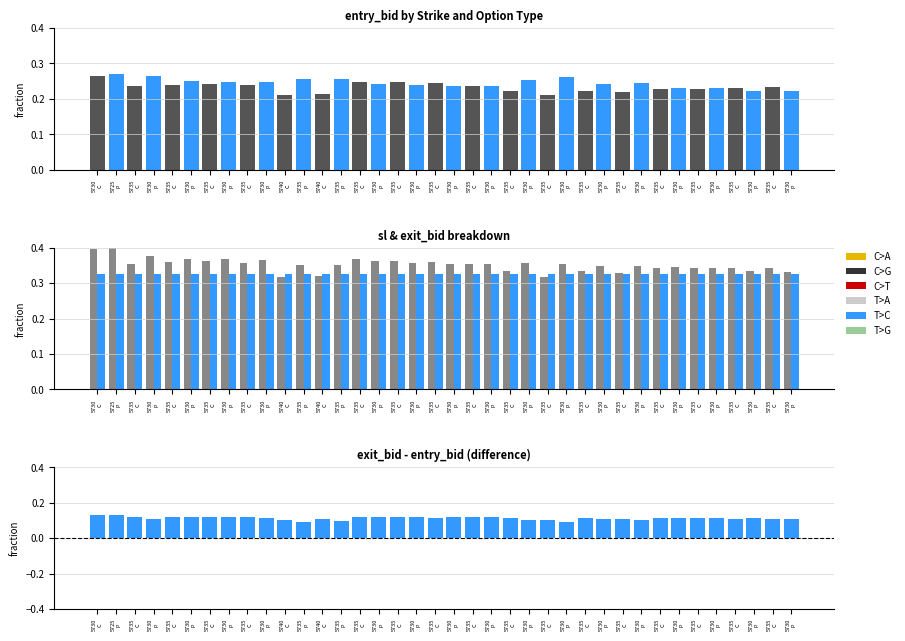

What is the total value across all series at 5740
C?

1.0